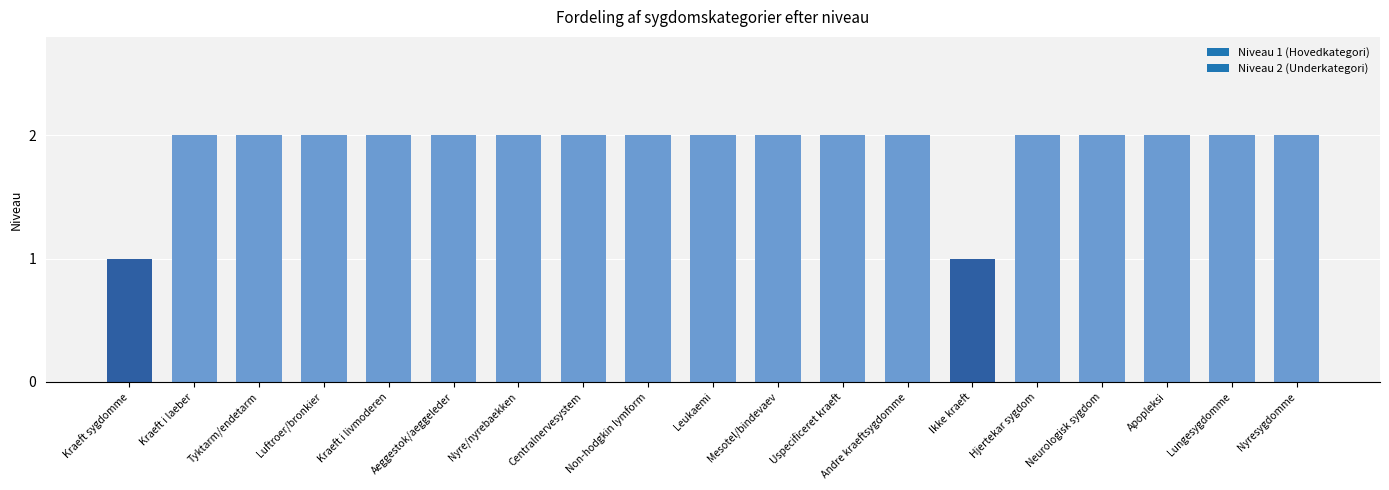

What is the sum of all values?

36